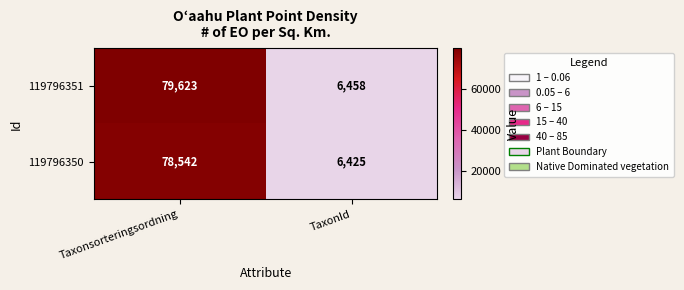

Reading right to left, list all the values displayed in this chart.

119796351: 6458	79623
119796350: 6425	78542